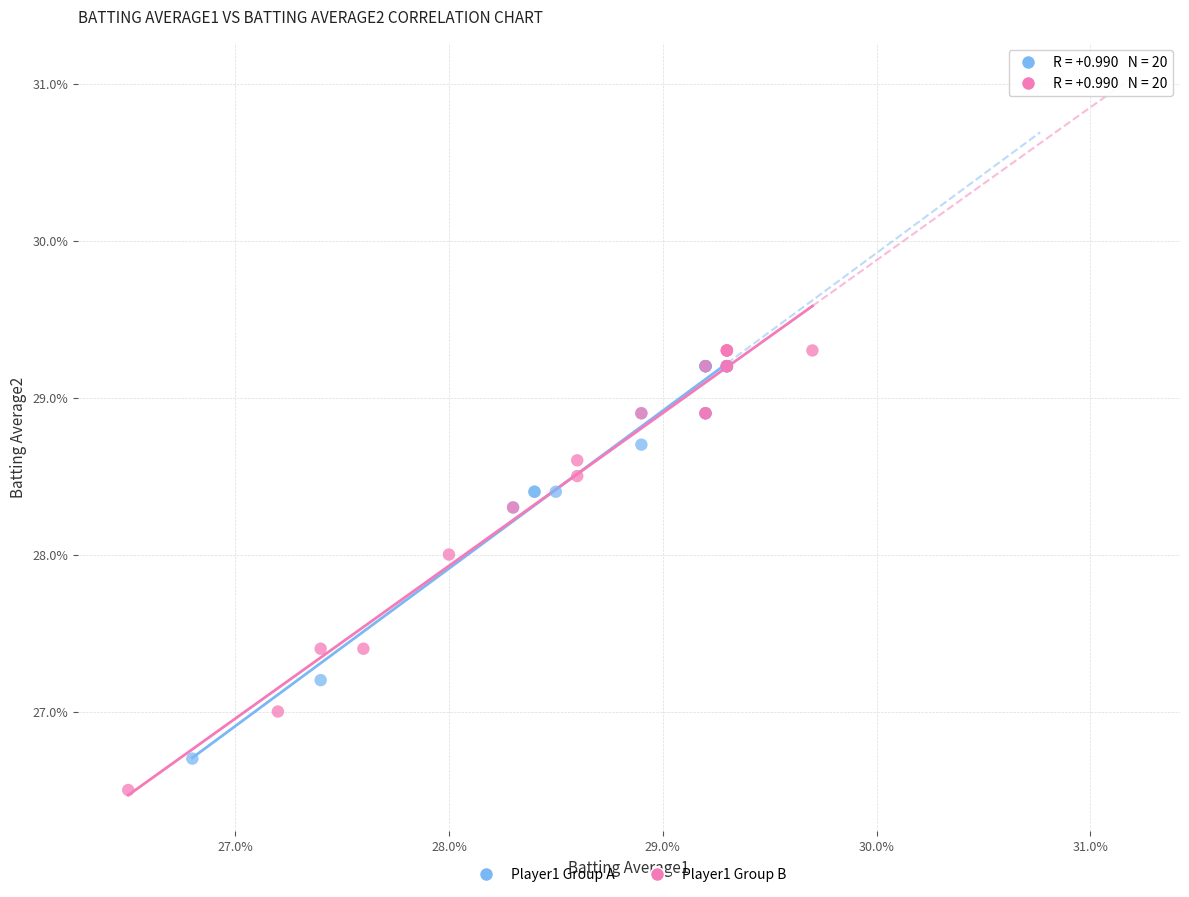

Which series has the largest Y range (max minus min)?

Player1 Group B